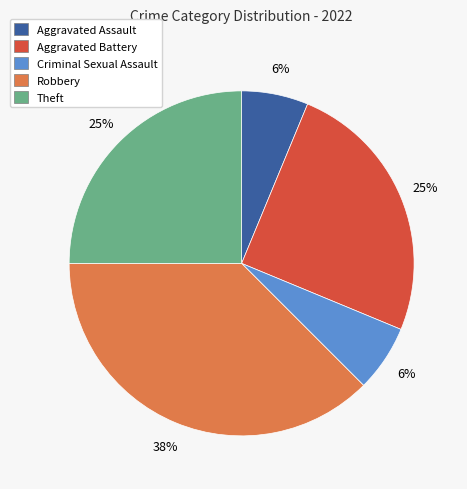

What percentage is the Aggravated Assault slice, to the nearest percent?

6%